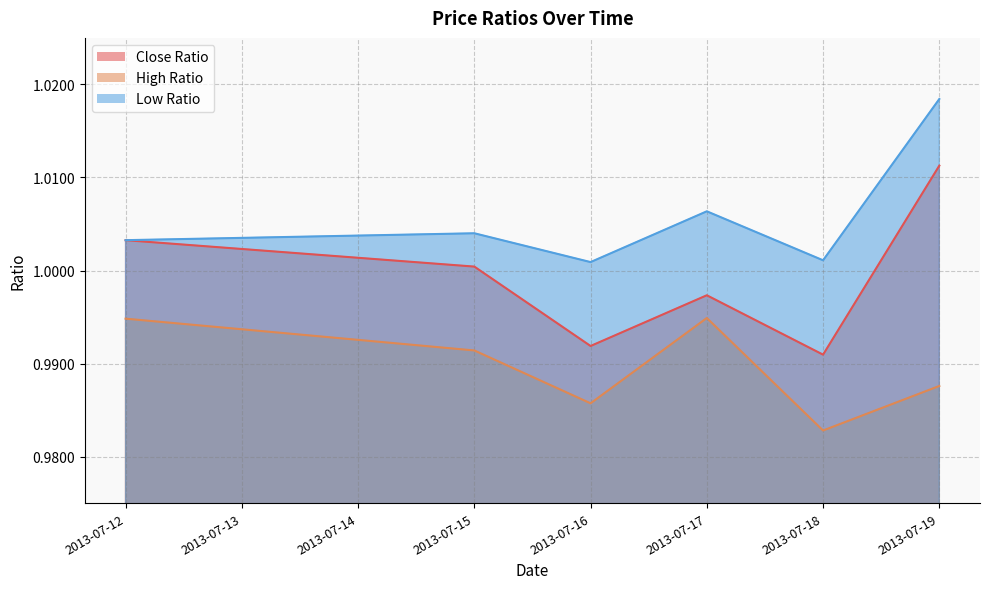

What is the value of the High Ratio point at the 2nd from the left?

1.0